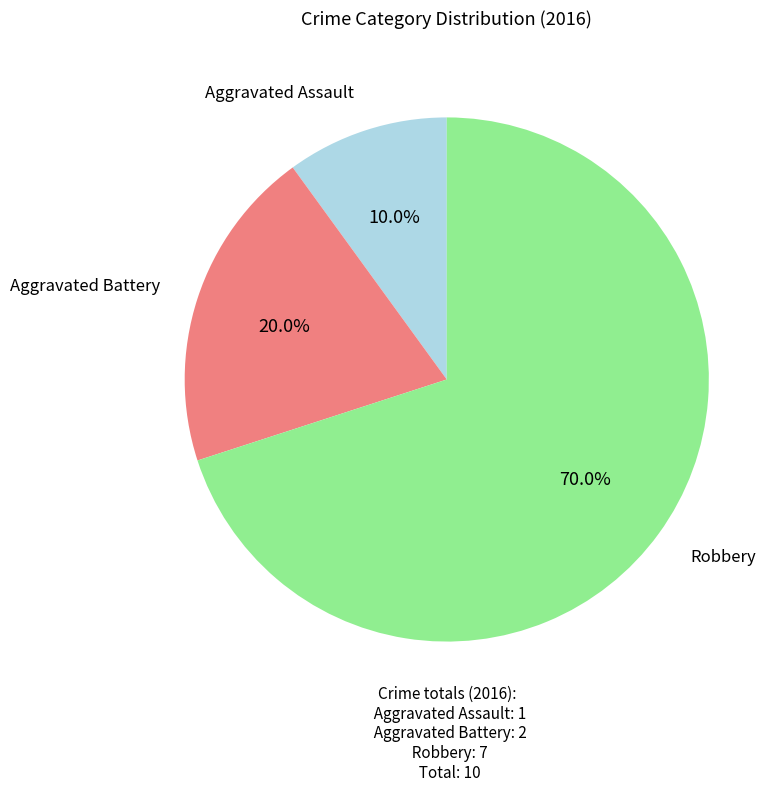

How many slices are in this pie chart?

3